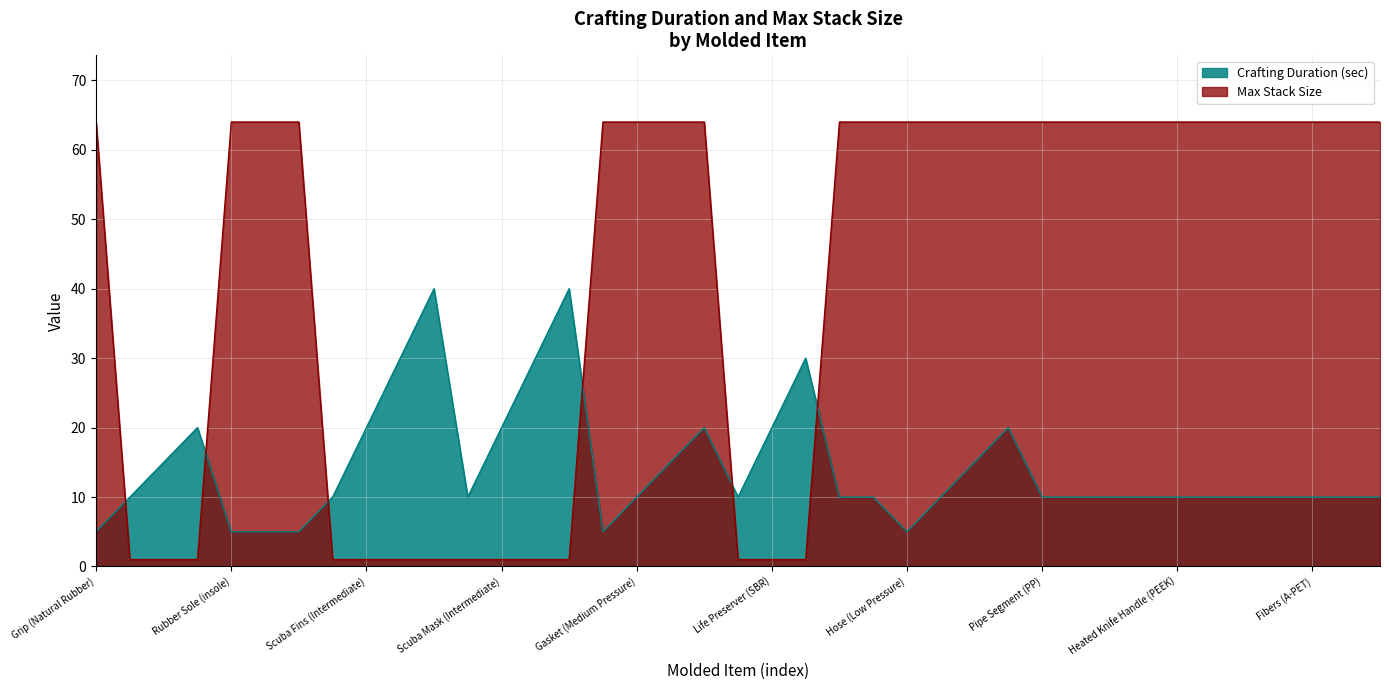

Is it true that Max Stack Size equals 108 at Fibers (Carbon Fiber)?

False